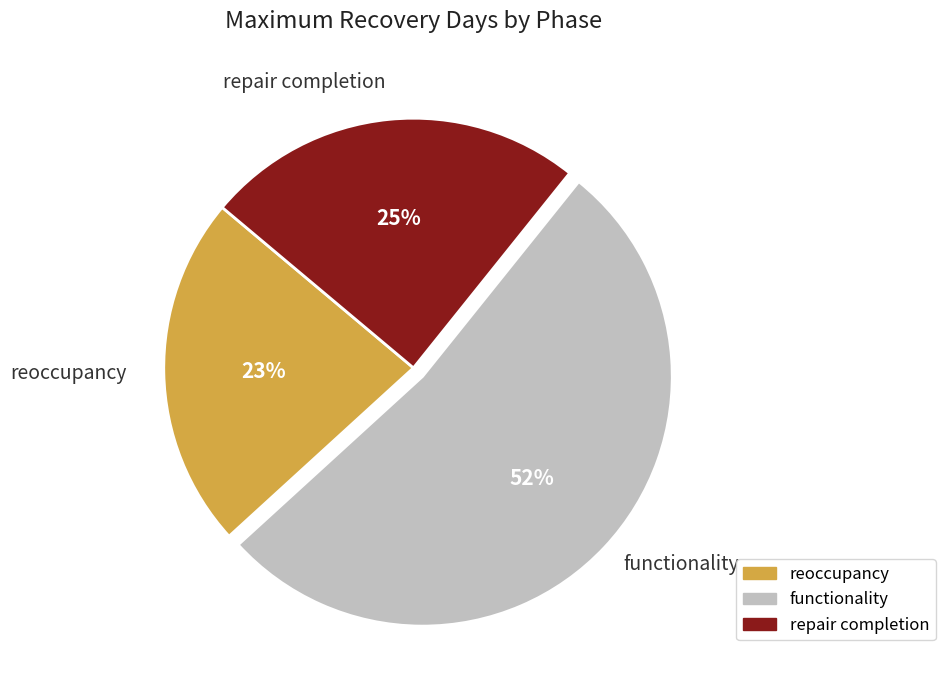

Which slice is the smallest?

reoccupancy